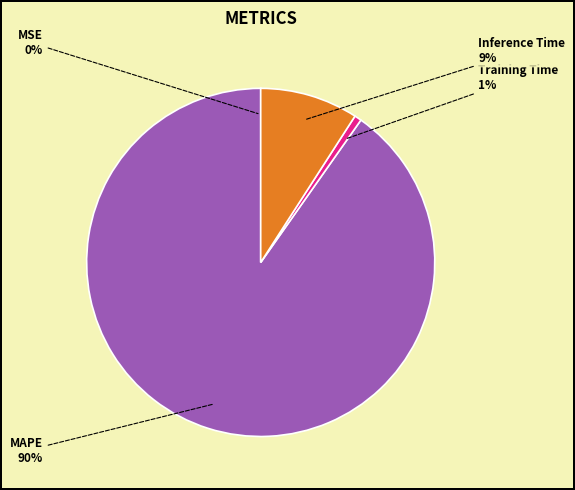

Does any single category account for the majority?

Yes